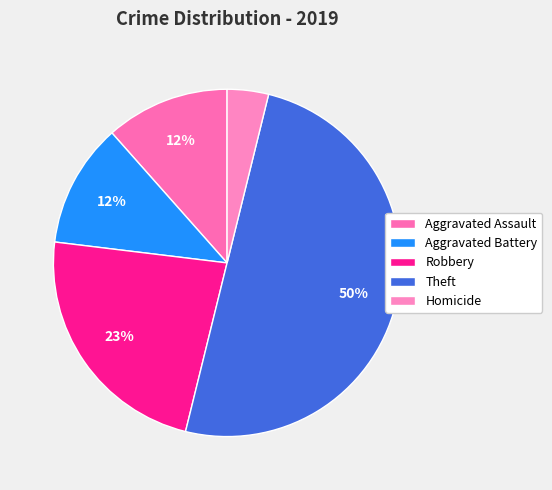

Count the number of slices in the pie.

5